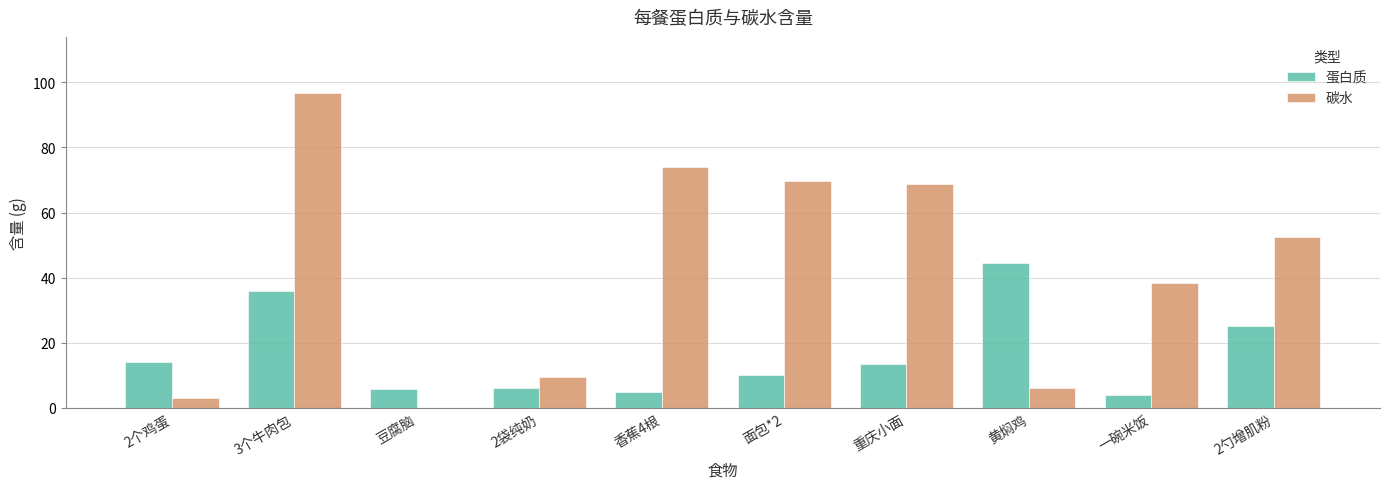

What is the maximum value shown in the chart?

96.6